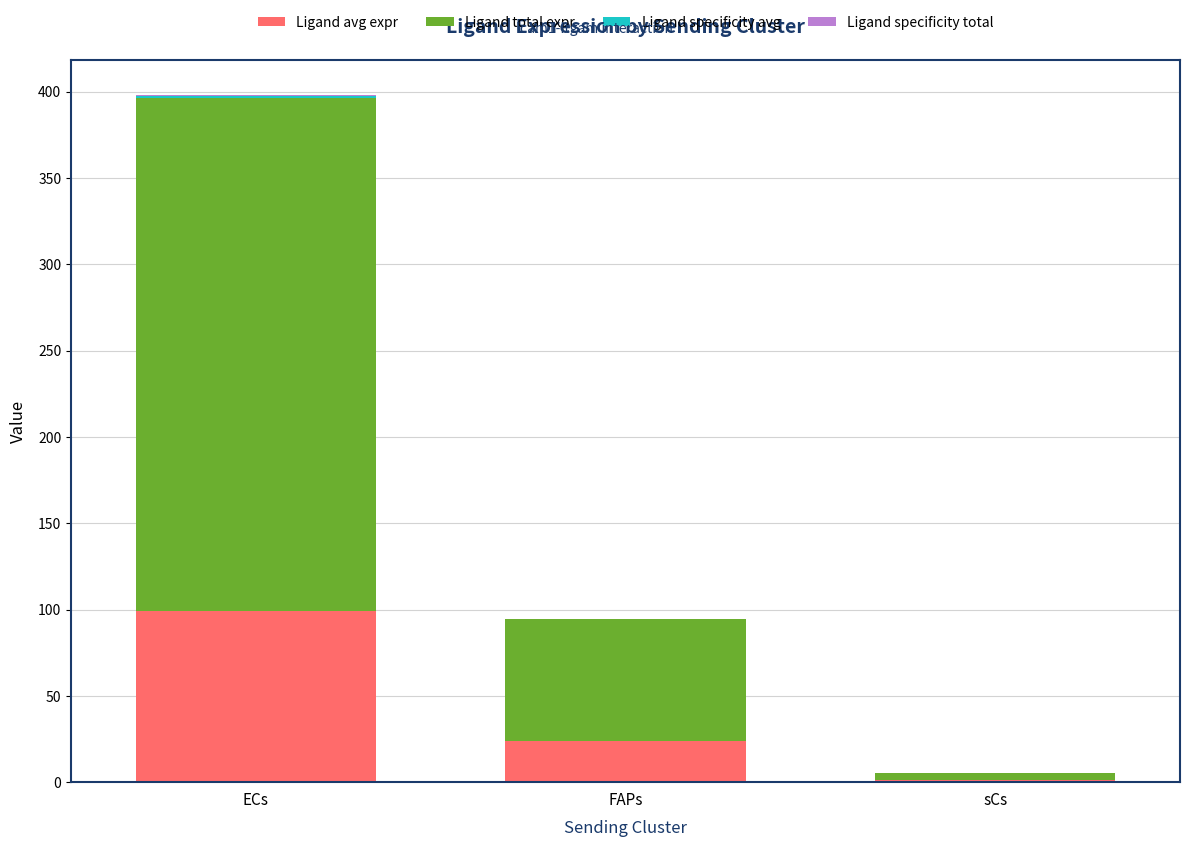

Which category has the highest value in the Ligand avg expr series?

ECs